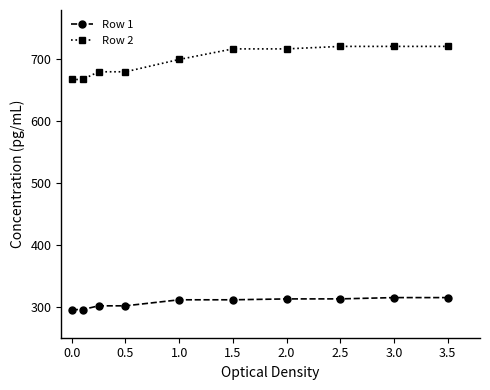

What is the minimum value shown in the chart?

295.5